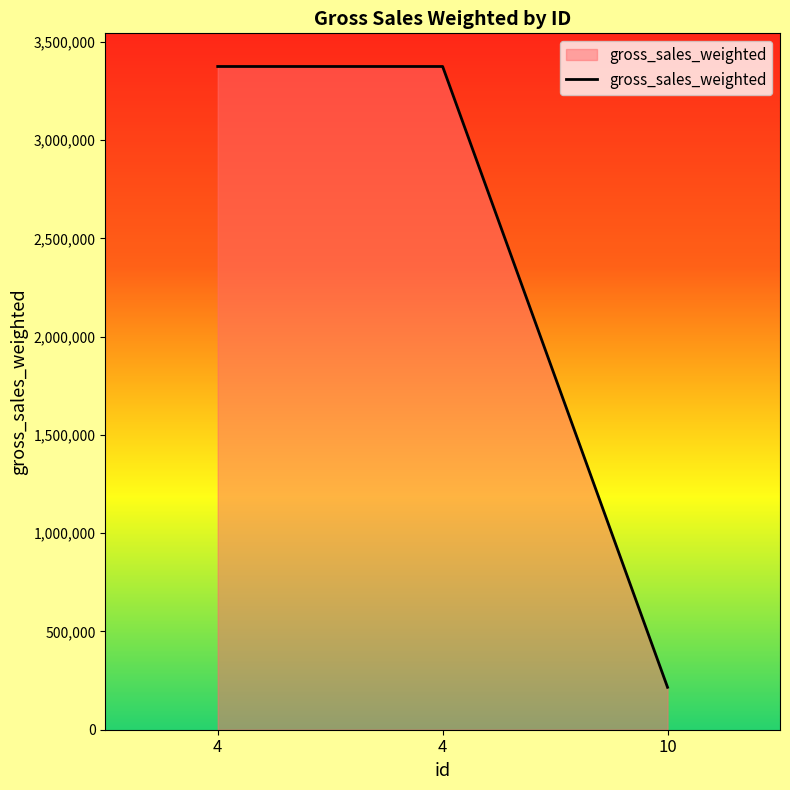

How many lines are shown in the chart?

1